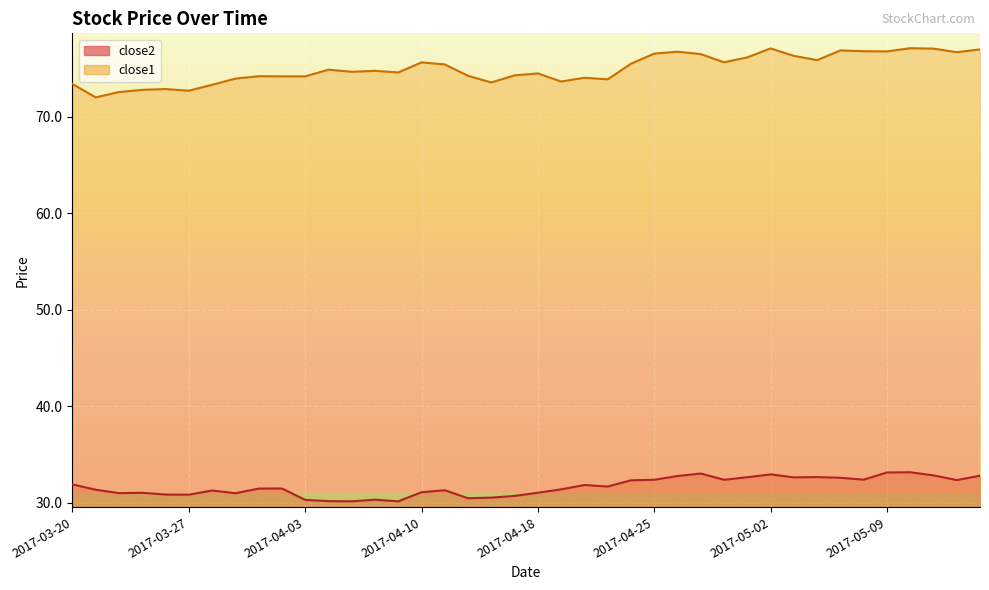

True or false: close2 has a value of 32.9 at 2017-05-02.

True